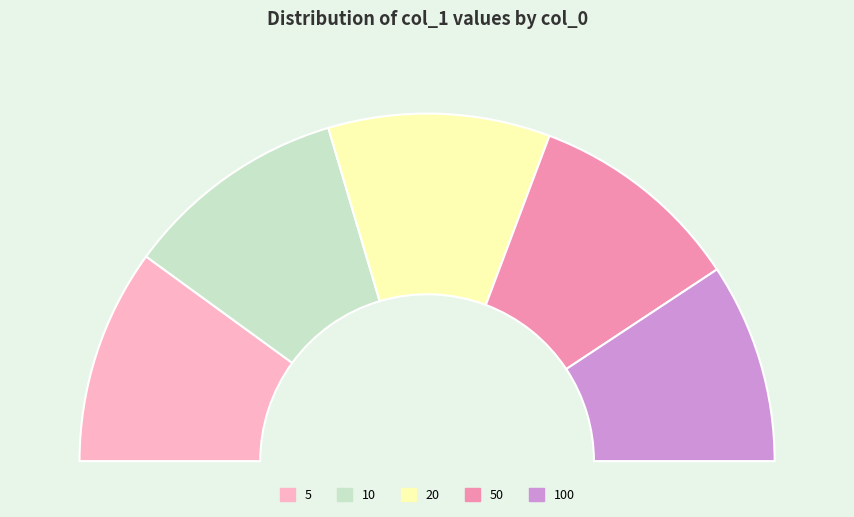

What is the smallest slice in the pie chart?

100